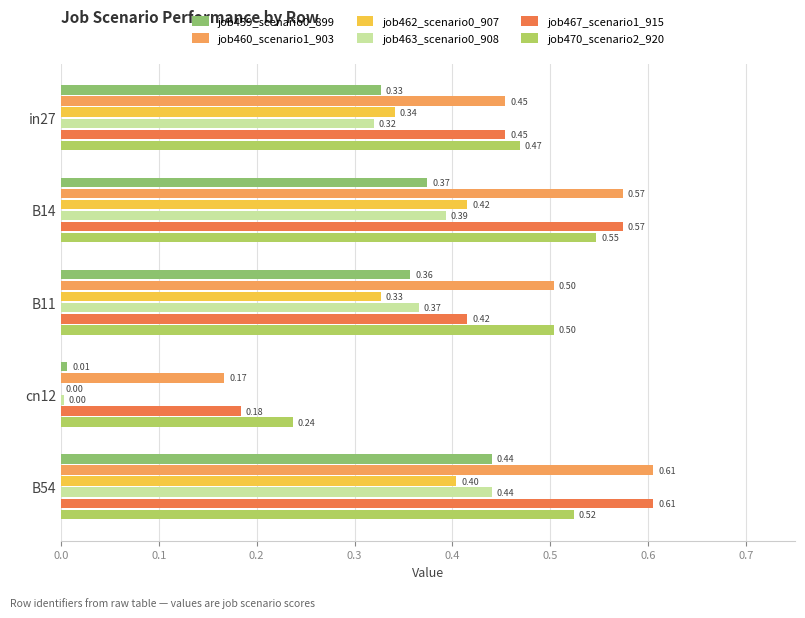

At which category is the sum across all series the highest?

B54